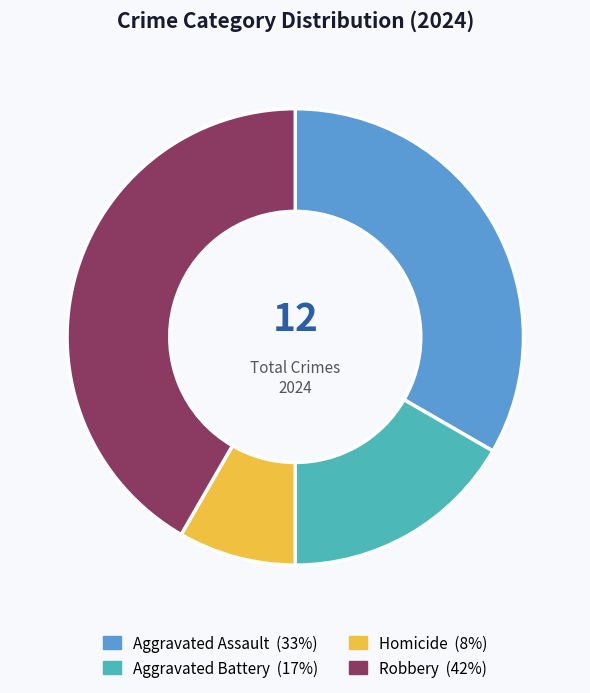

Combined, do Aggravated Assault and Robbery account for over 50%?

Yes